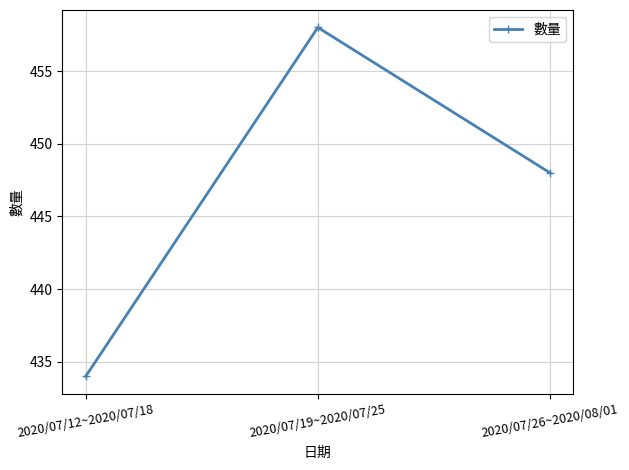

True or false: the data shows 258 at 2020/07/26~2020/08/01.

False